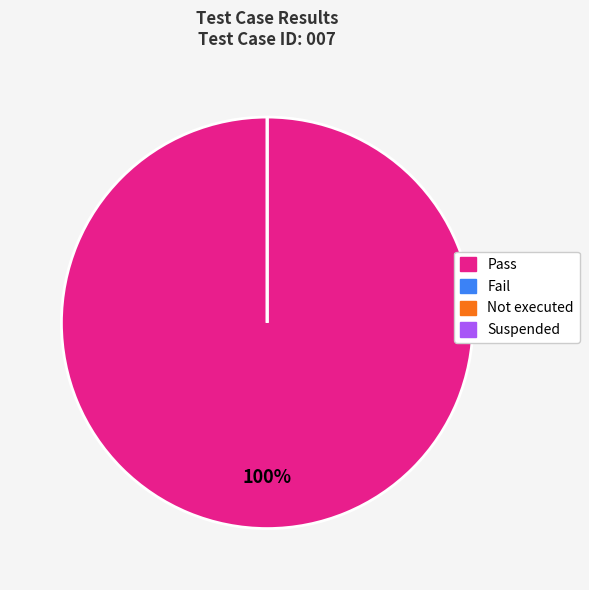

The Suspended slice represents 0% of the pie. True or false?

True